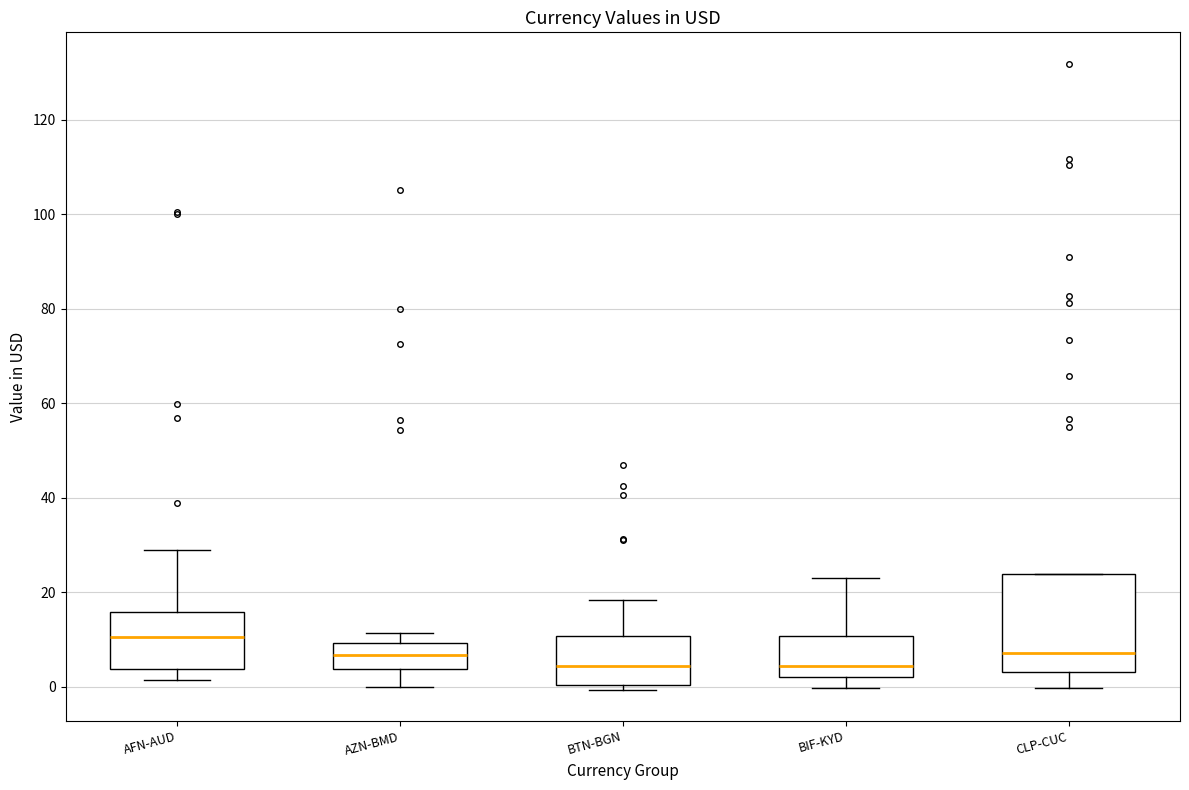

Reading left to right, read every box against the y-axis: the position of its median line, the range the box covers, and the ends of its whiskers. The values are not printed on the chart, so give them approximately, as read against the axis.

AFN-AUD: median 10, box 4 to 16, whiskers 2 to 28
AZN-BMD: median 6, box 4 to 10, whiskers 0 to 12
BTN-BGN: median 4, box 0 to 10, whiskers 0 (just below the box's lower edge) to 18
BIF-KYD: median 4, box 2 to 10, whiskers 0 to 22
CLP-CUC: median 8, box 2 to 24, whiskers 0 to 24